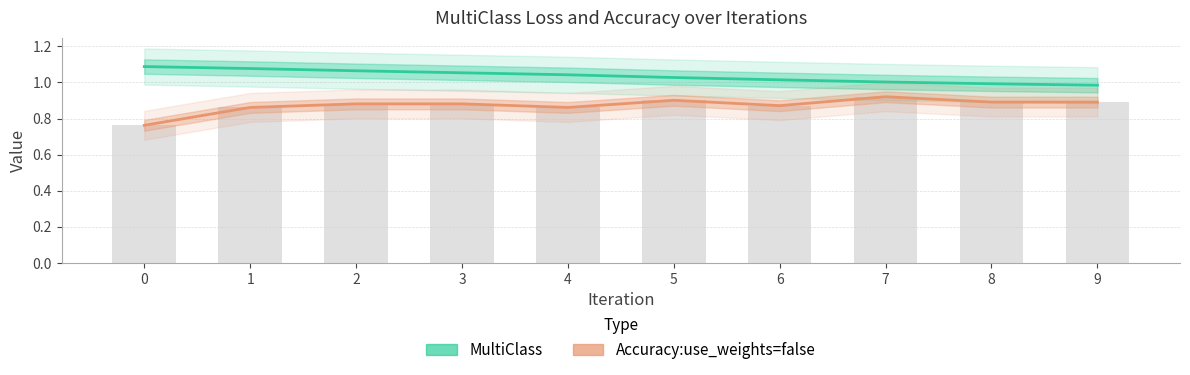

At which label does Accuracy:use_weights=false reach its peak?

7